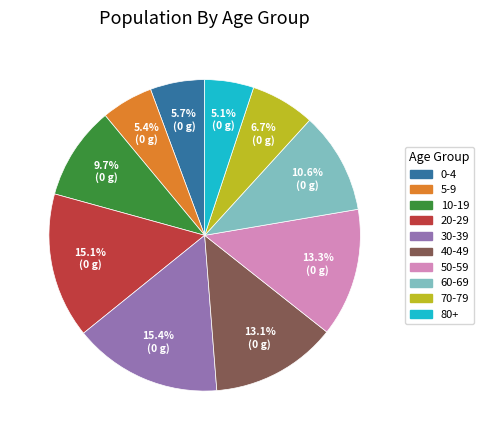

Approximately how many times larger is the value at 70-79 compared to 20-29?

0.4